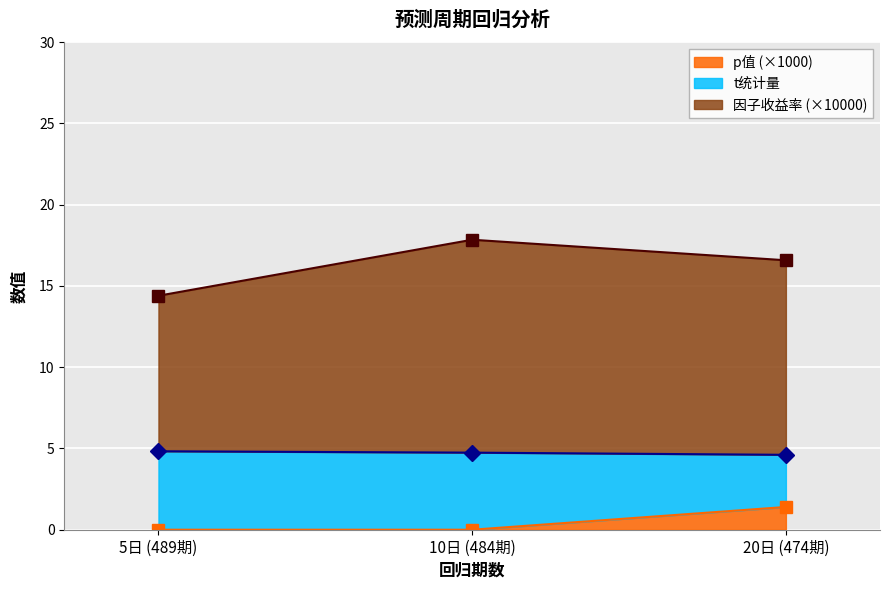

True or false: p值 (×1000) has a value of 0.0 at 10日 (484期).

True